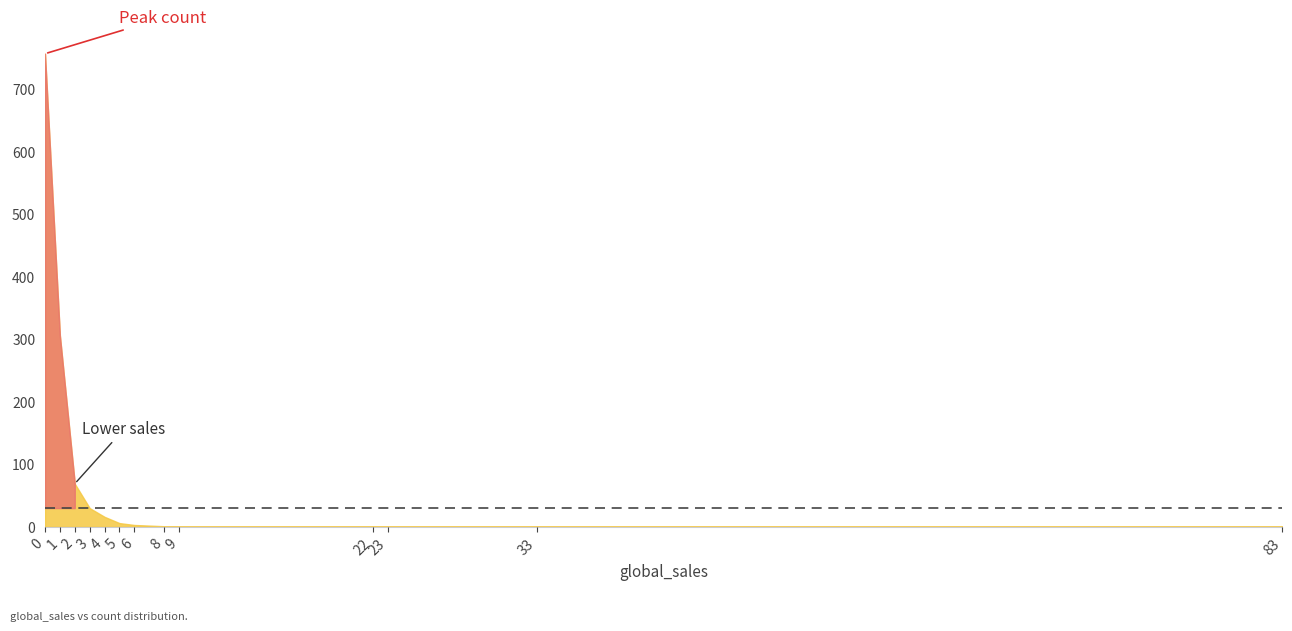

What is the ratio of the value at 2 to the value at 1?

0.2